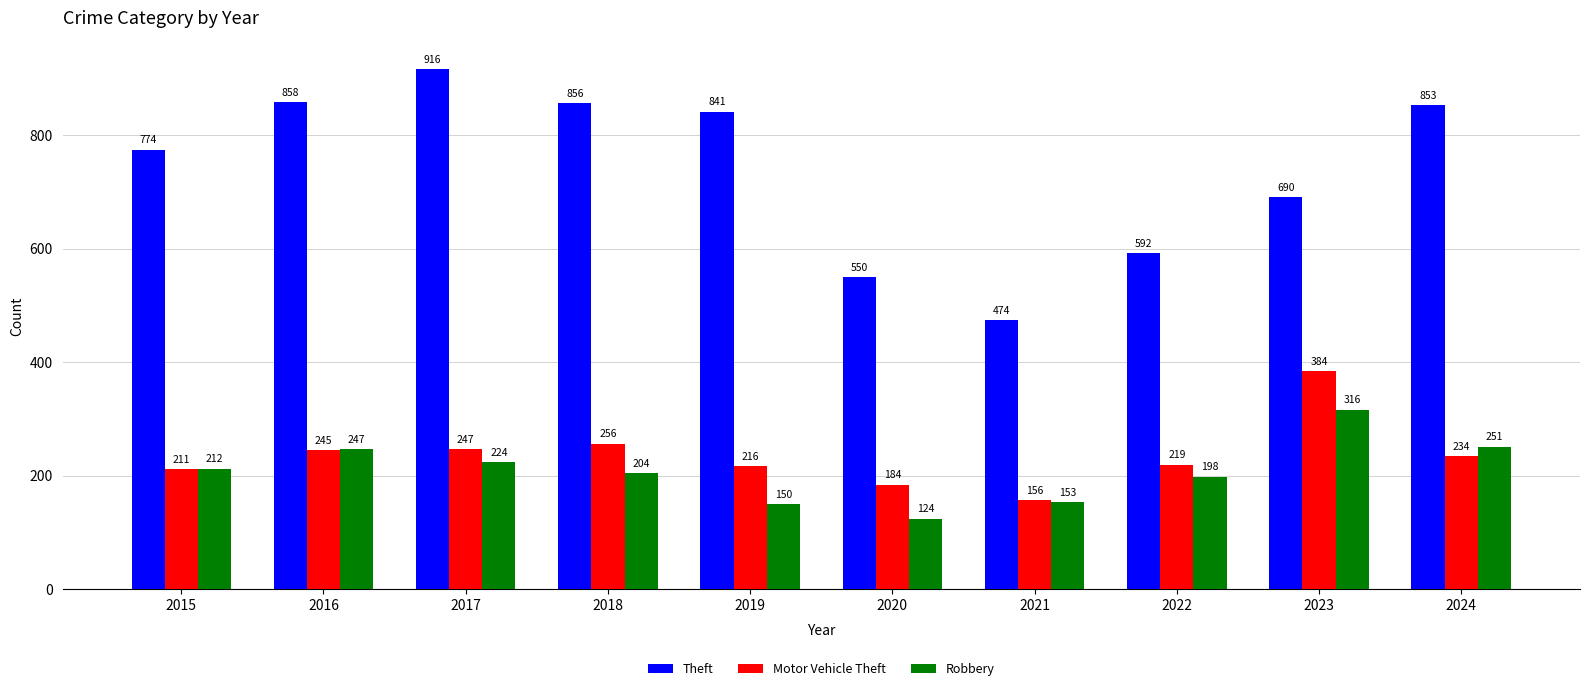

Reading left to right, transcribe all the data shown in this chart.

Theft: 774	858	916	856	841	550	474	592	690	853
Motor Vehicle Theft: 211	245	247	256	216	184	156	219	384	234
Robbery: 212	247	224	204	150	124	153	198	316	251